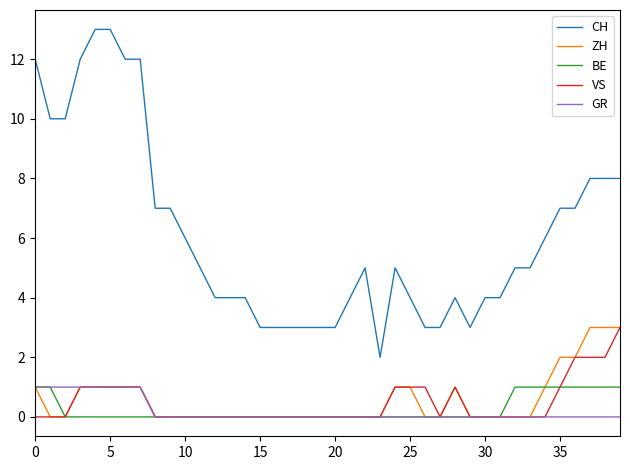

Which series has the largest total across all categories?

CH